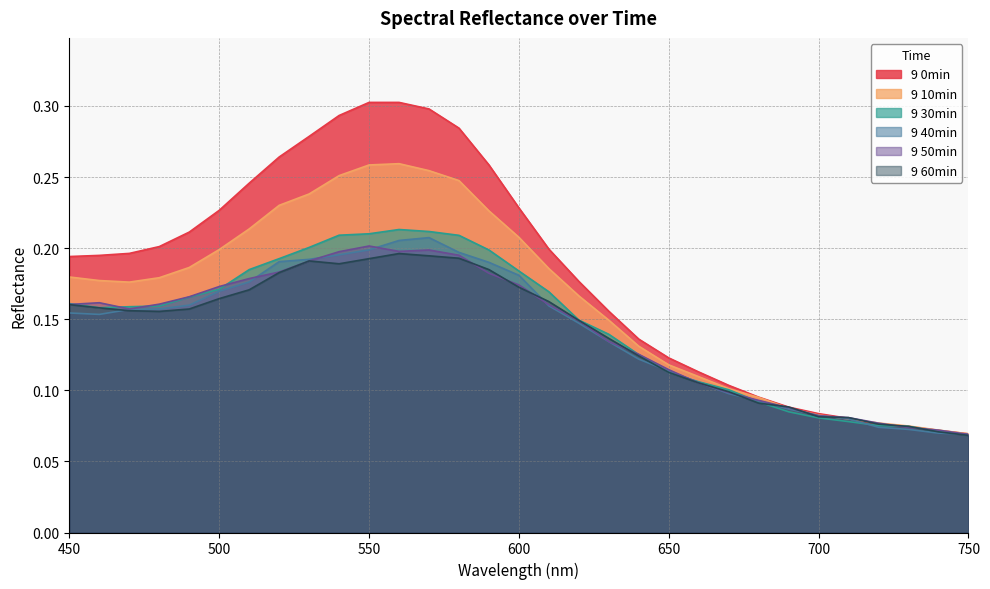

What are all the series names shown in the legend?

9 0min, 9 10min, 9 30min, 9 40min, 9 50min, 9 60min